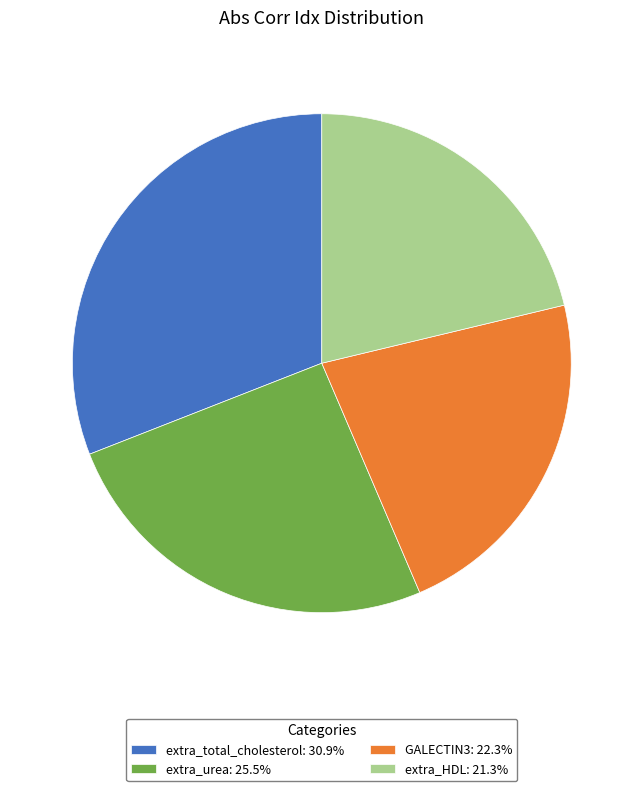

Is there any slice that represents more than half of the pie?

No